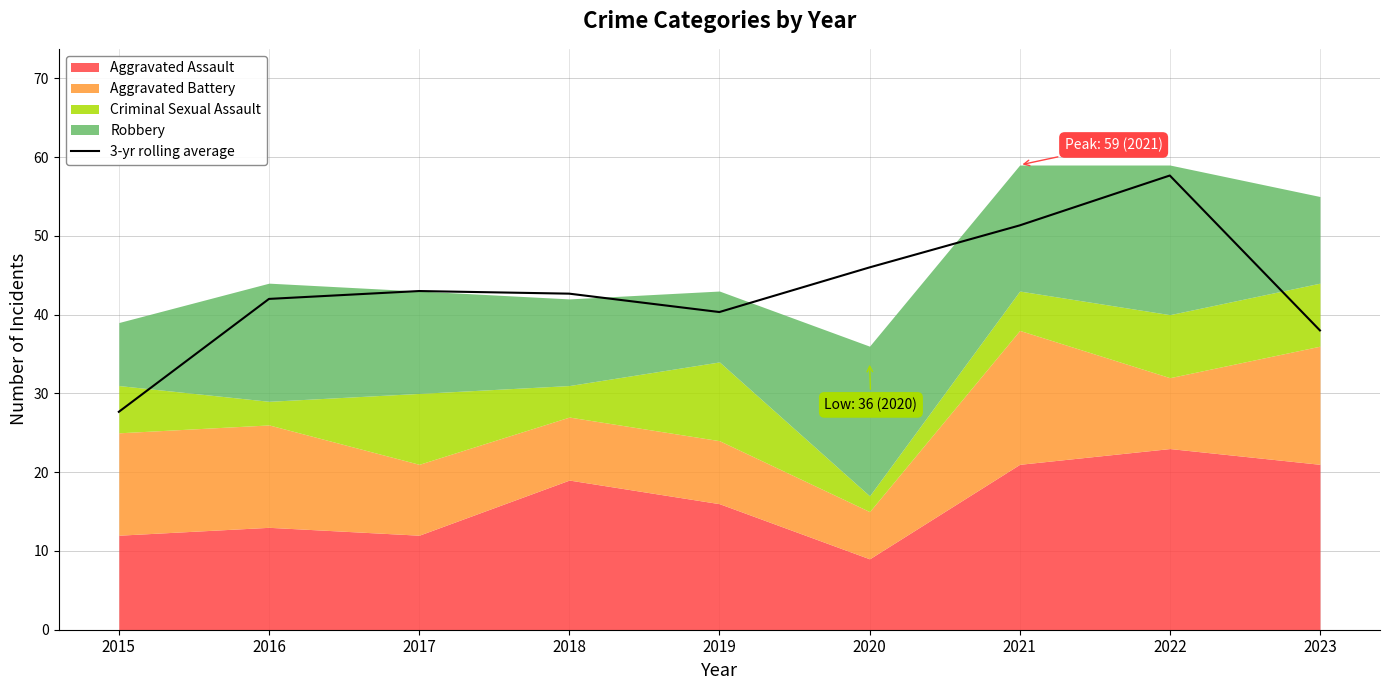

Rank the categories by value from highest to lowest.

2022, 2021, 2020, 2017, 2018, 2016, 2019, 2023, 2015